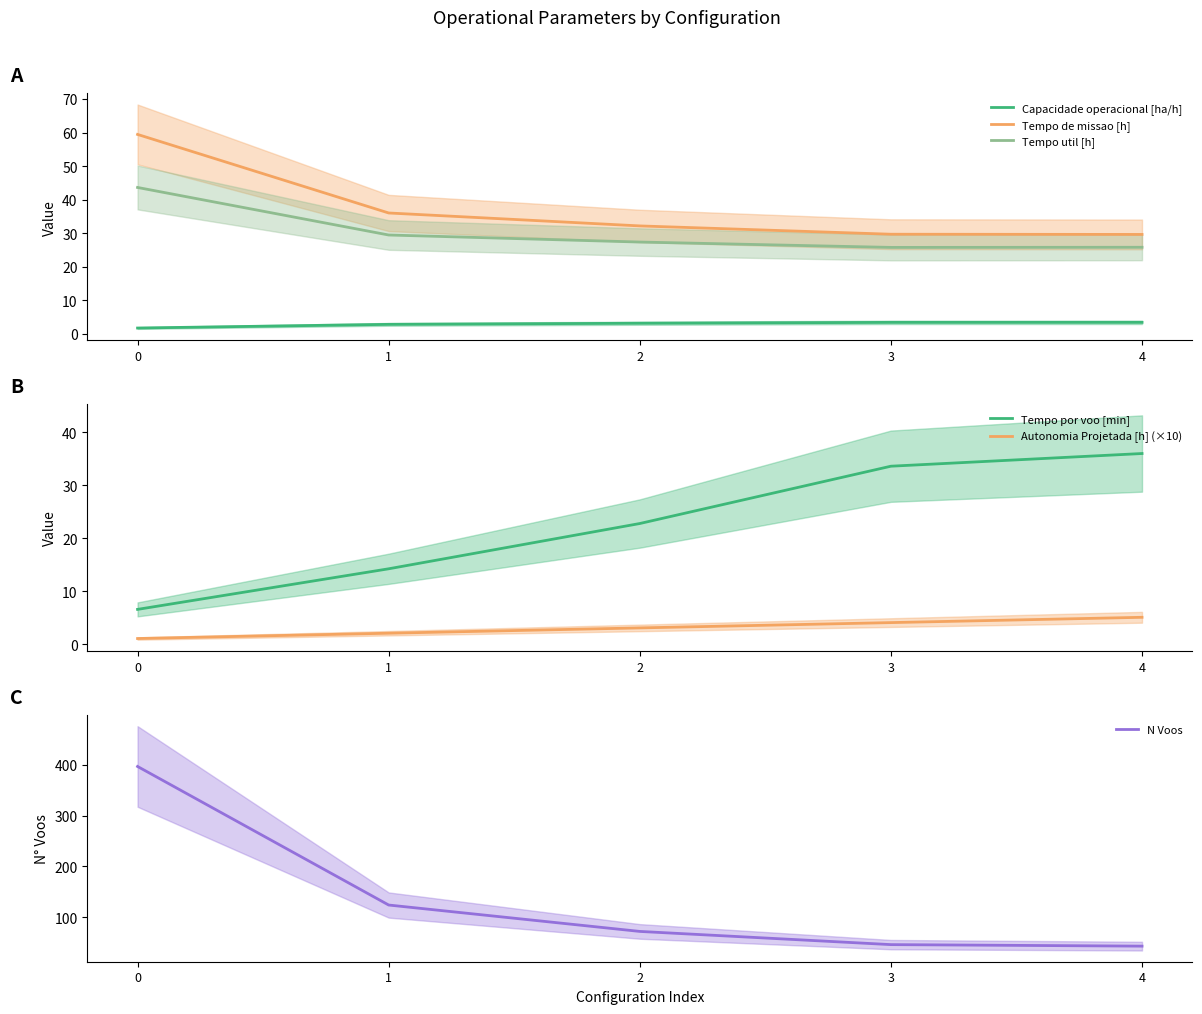

Is it true that Tempo util [h] equals 25.8 at 4?

True